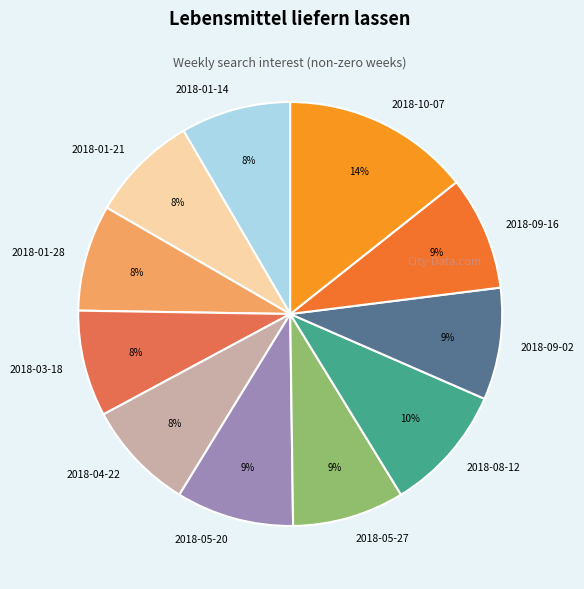

How many segments does this pie chart have?

11